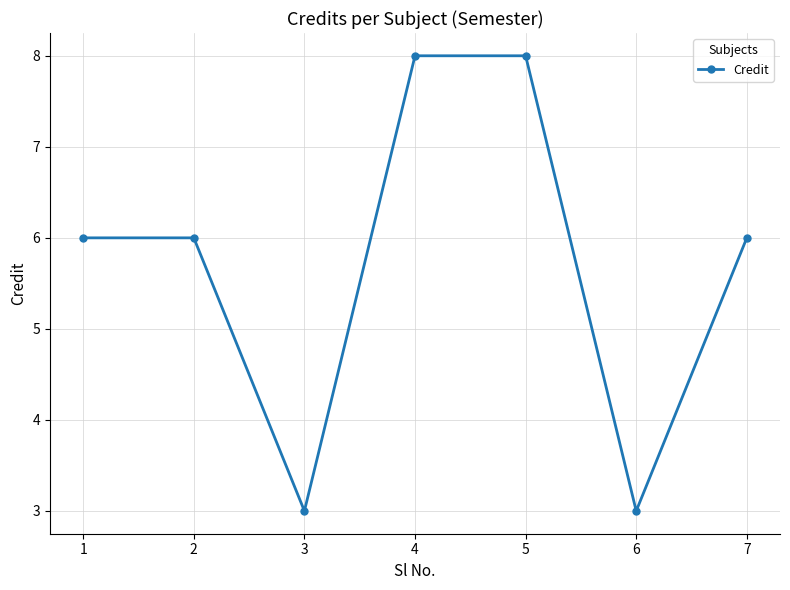

True or false: there are more than 2 points higher than both neighbors.

False